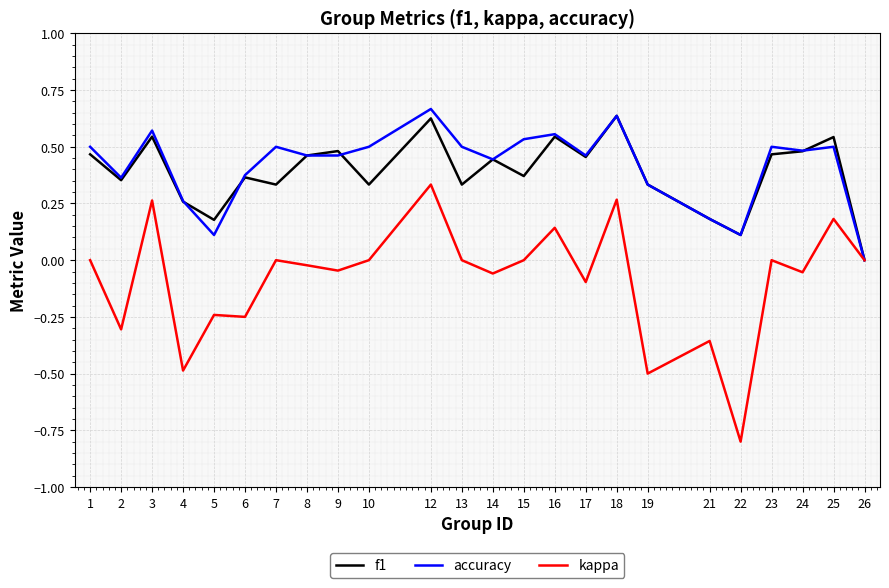

Which series has the widest spread of values?

kappa